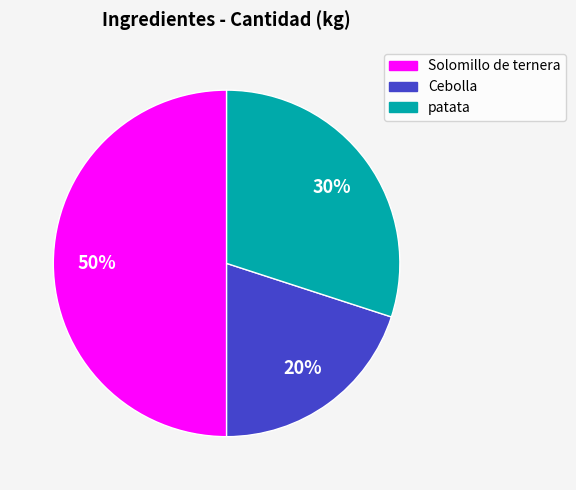

Count the number of slices in the pie.

3